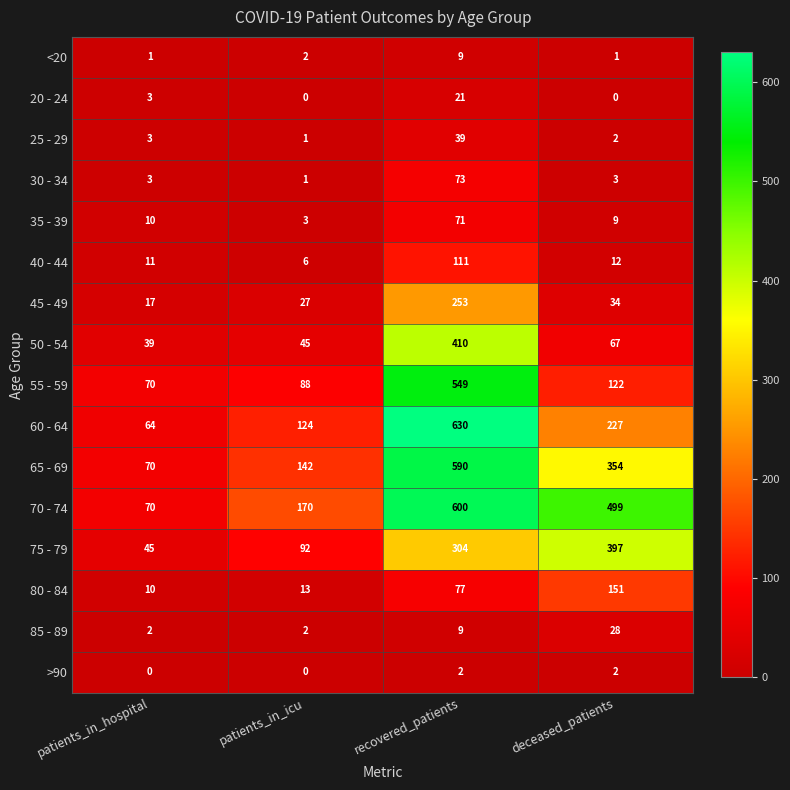

What is the approximate value of <20 at recovered_patients?

9